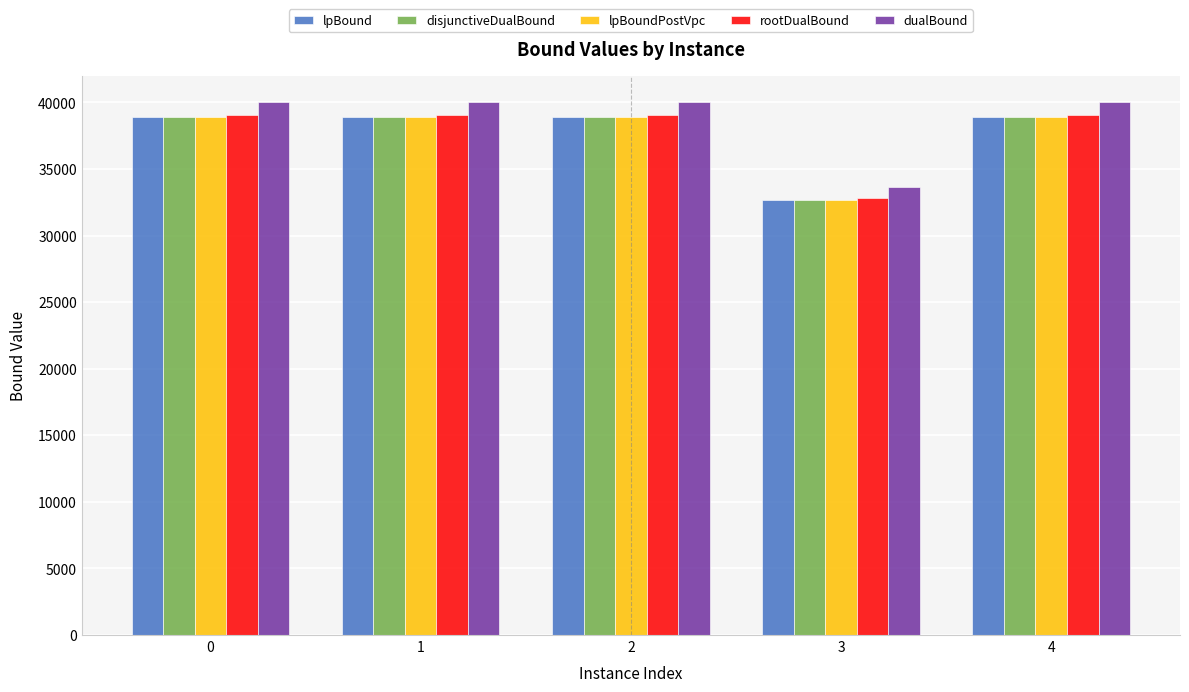

How many groups of bars are there?

5